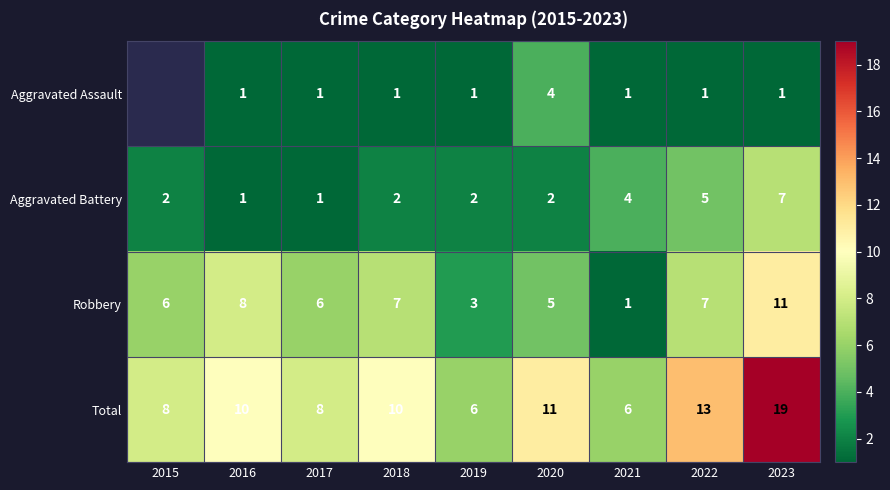

What is the sum of the Total values at 2016 and 2018?

20